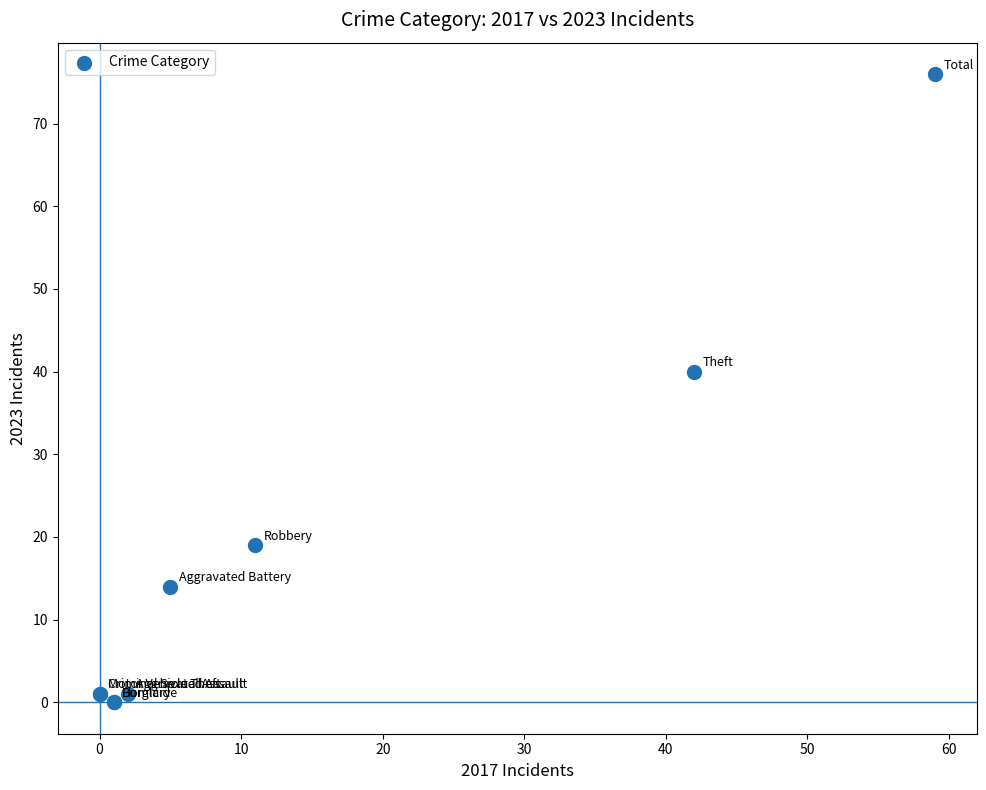

What Y value in the scatter plot is closest to 38?

40